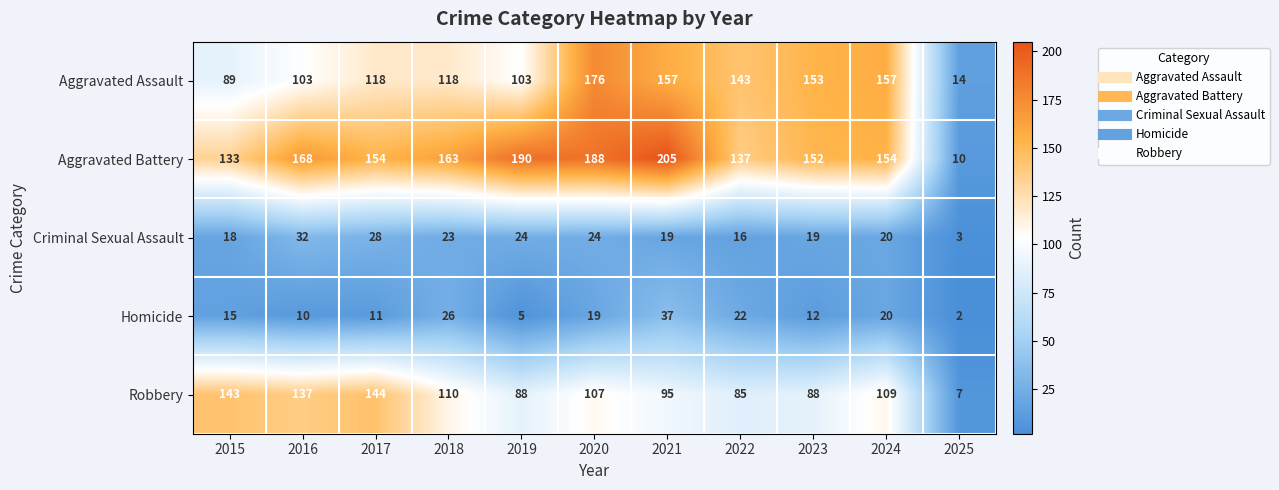

What is the greatest value displayed?

205